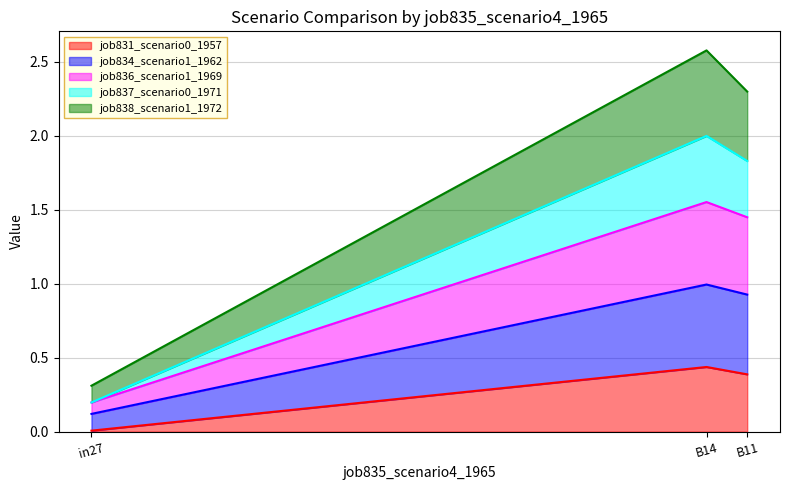

The job831_scenario0_1957 series shows 0.1 at B11. True or false?

False